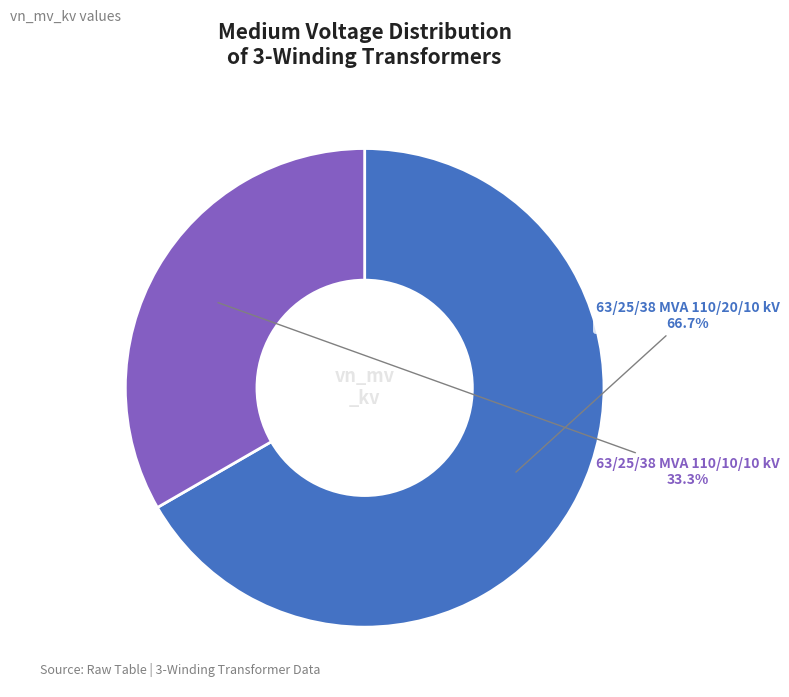

Count the number of slices in the pie.

2